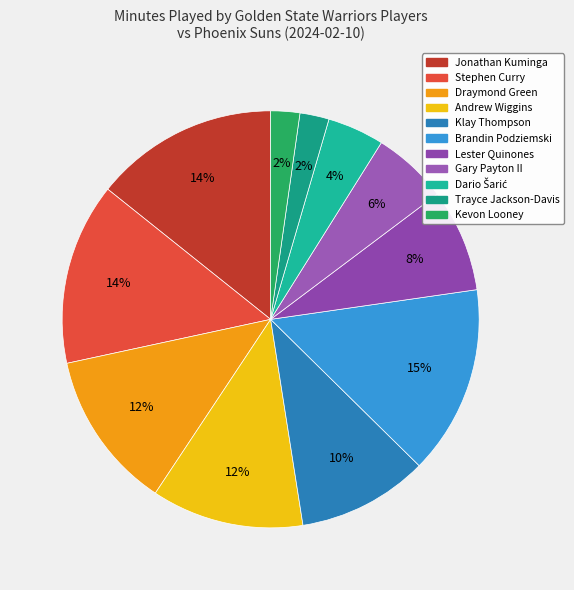

What is the largest slice in the pie chart?

Brandin Podziemski